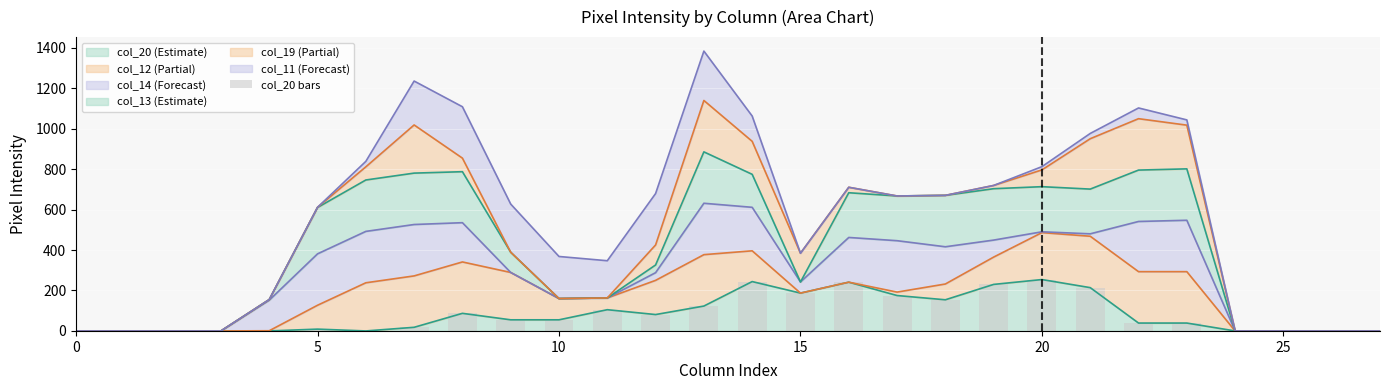

Is it true that the value at 13 is 194?

False